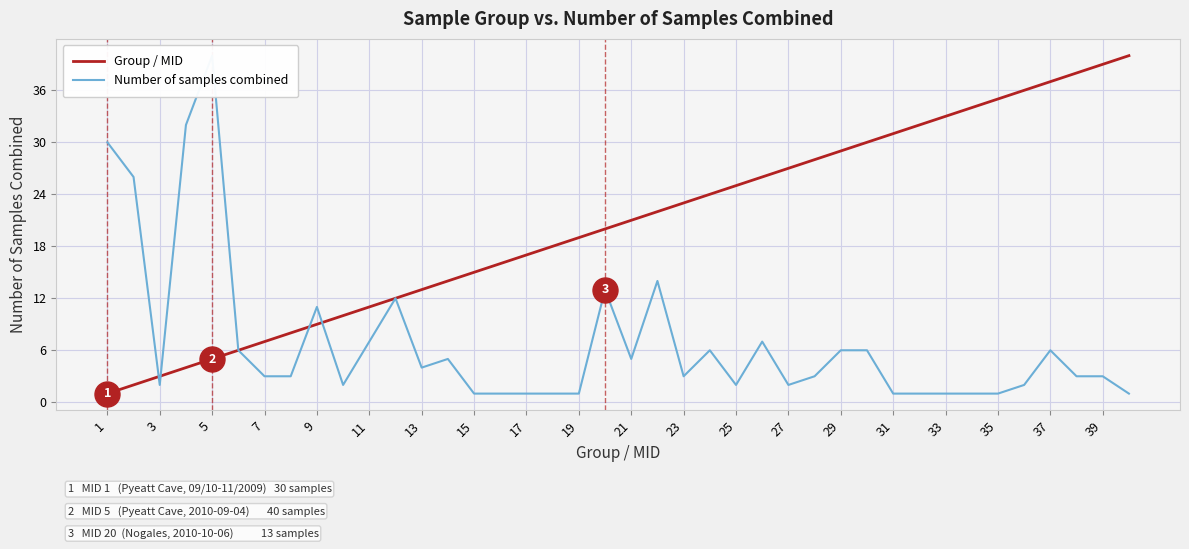

List the series in order of their peak value, lowest first.

Group / MID, Number of samples combined